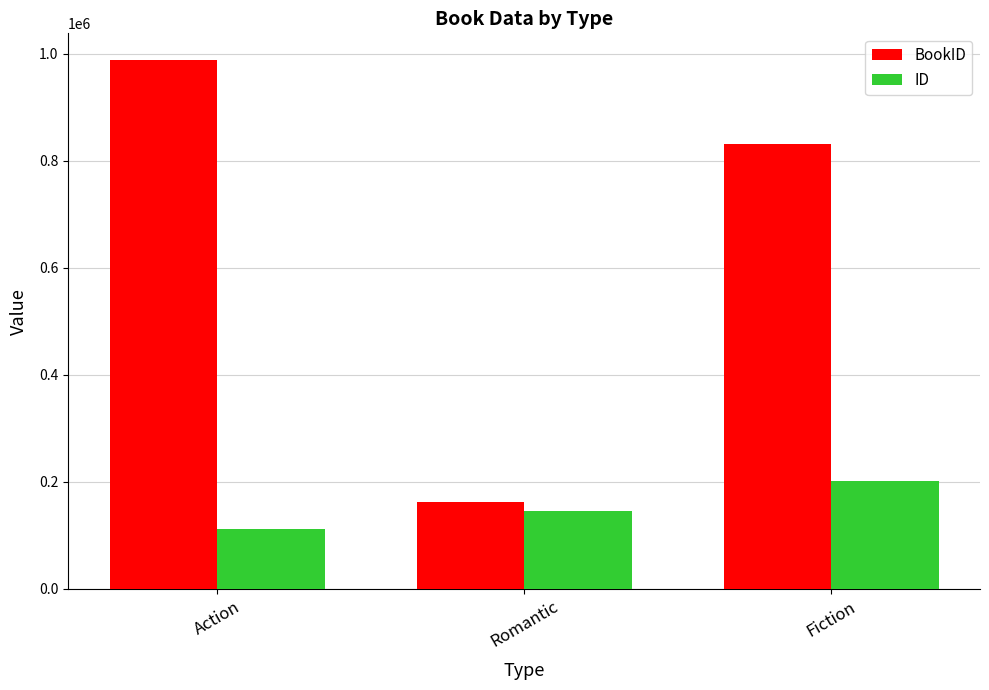

How many groups of bars are there?

3